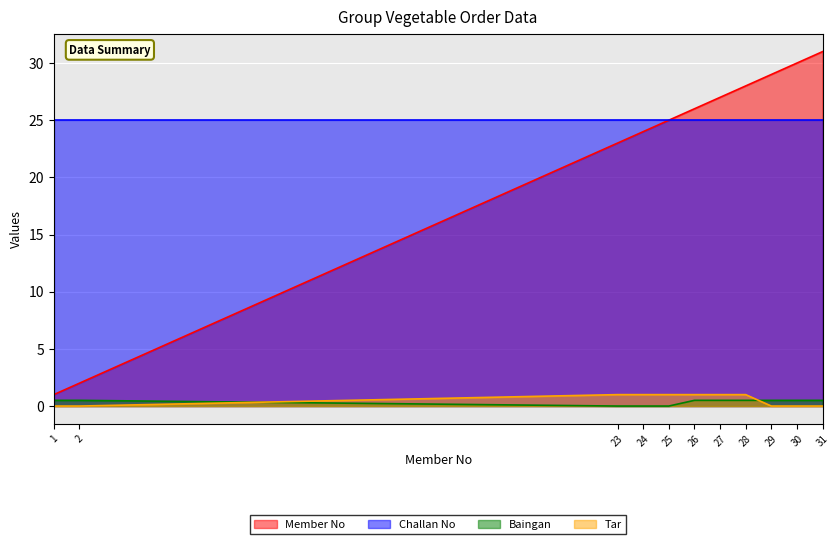

Which series has the largest total across all categories?

Challan No